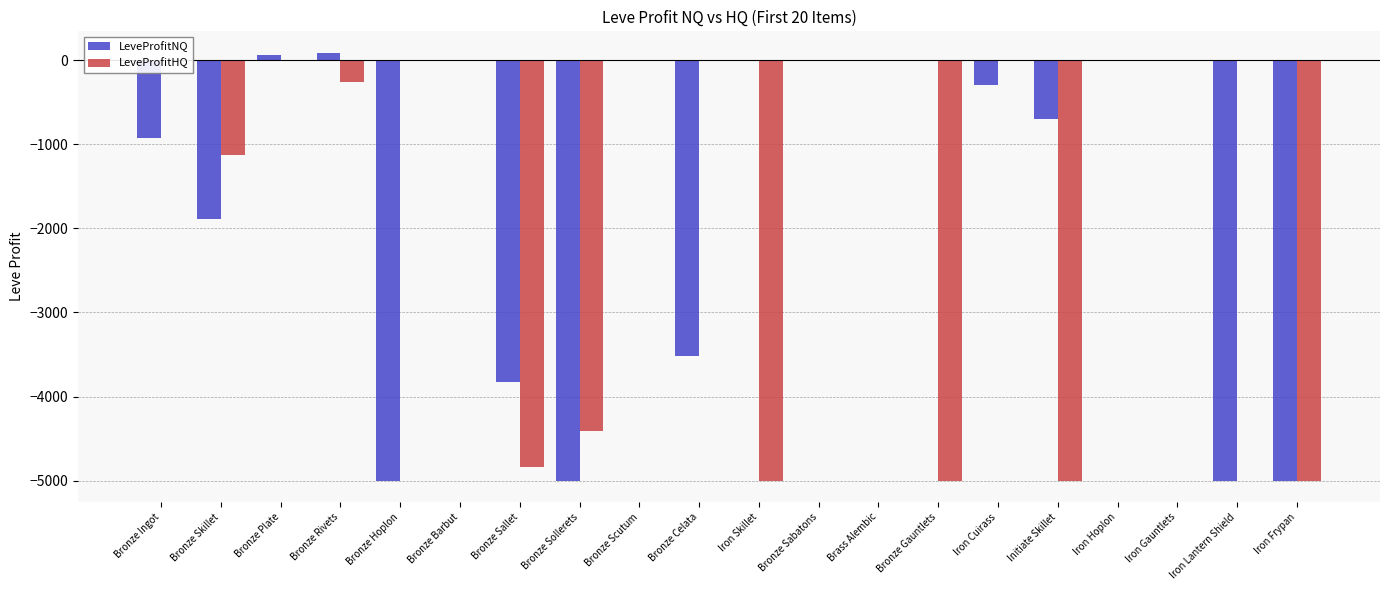

How many data points in LeveProfitNQ are less than 0?

10